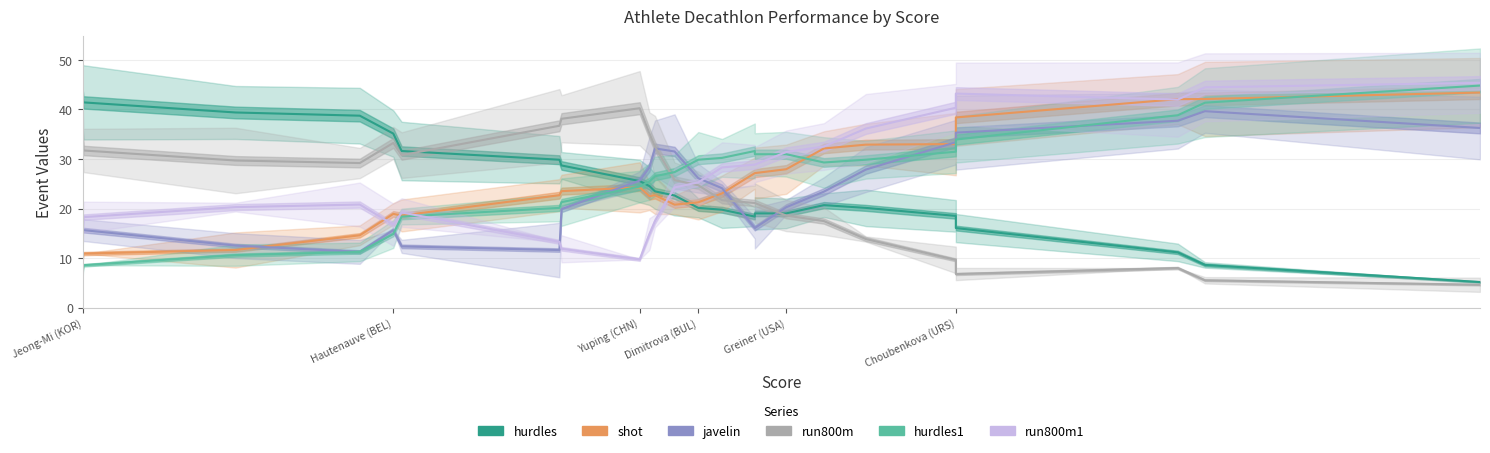

What are all the series names shown in the legend?

hurdles, shot, javelin, run800m, hurdles1, run800m1